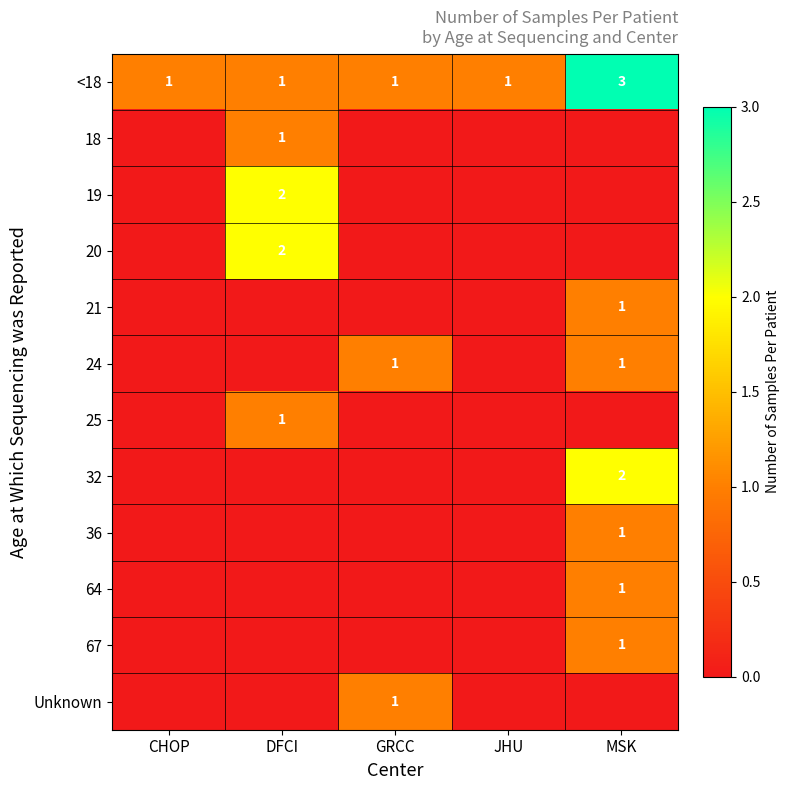

What is the total value across all series at GRCC?

3